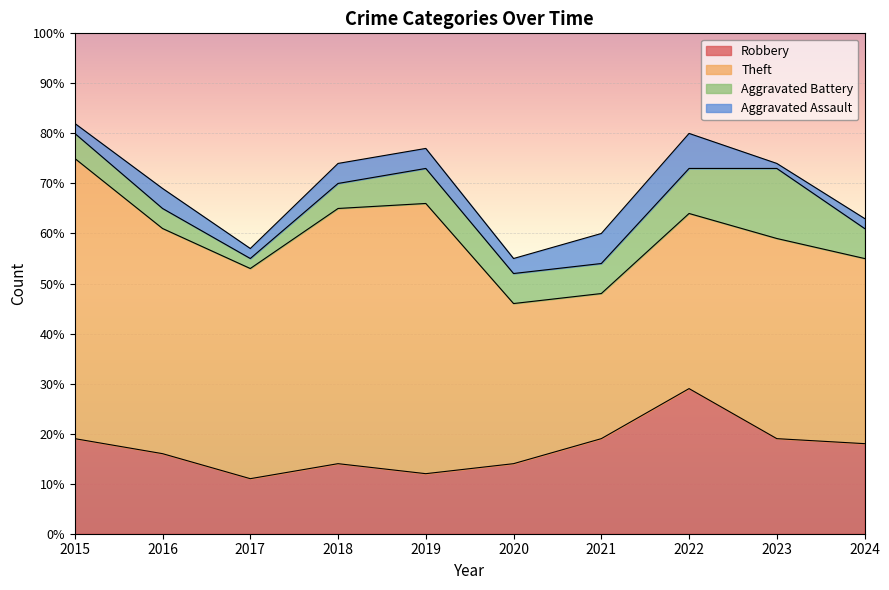

At which label does Theft reach its peak?

2015